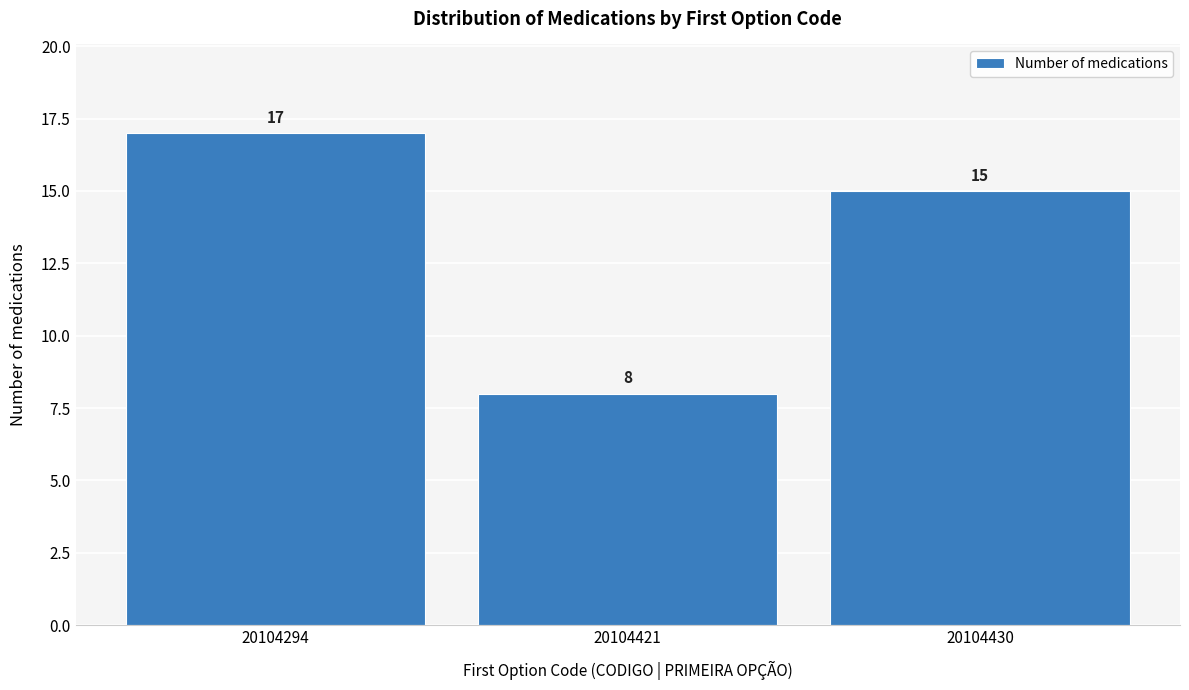

Reading right to left, what are all the values shown in this chart?

15	8	17